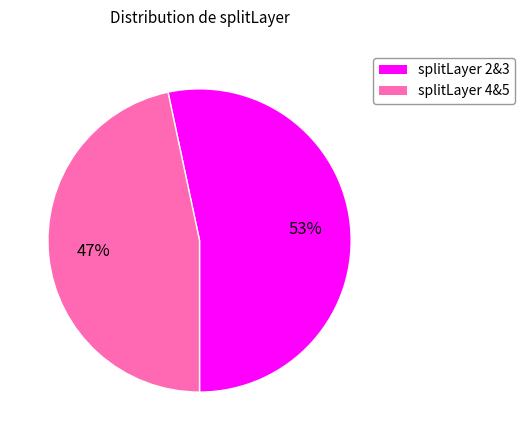

To the nearest percent, what is the average slice percentage?

50%